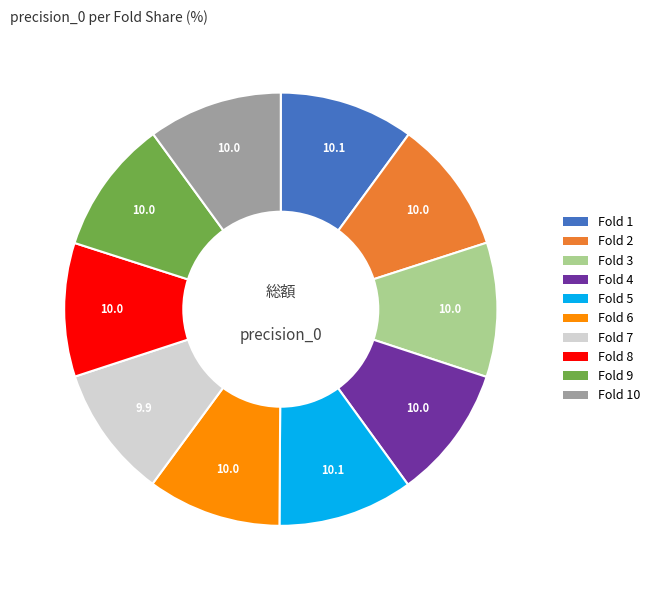

Does any single category account for the majority?

No